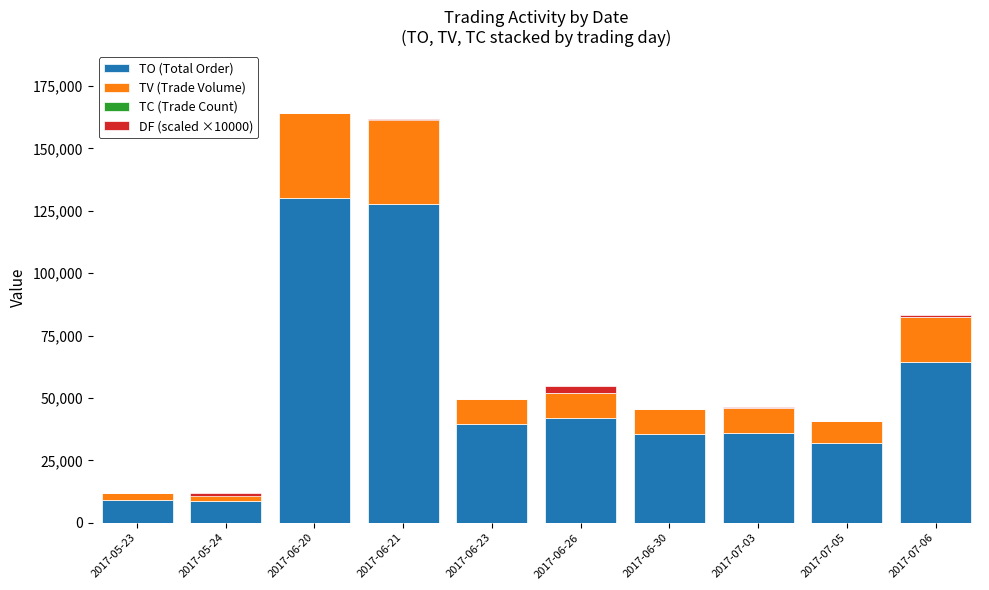

What position from the right is 2017-06-20?

8